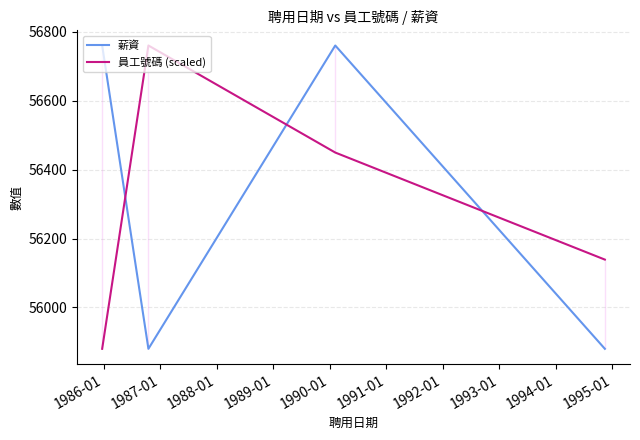

After their last crossing, which series has the higher values: 薪資 or 員工號碼 (scaled)?

員工號碼 (scaled)